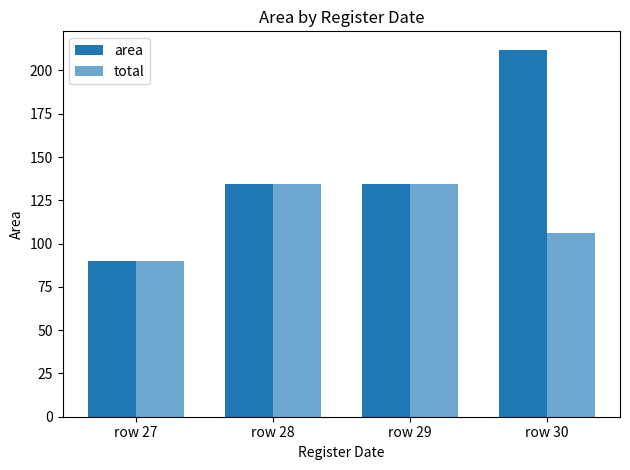

Are the bars grouped side by side (vs. stacked)?

Yes